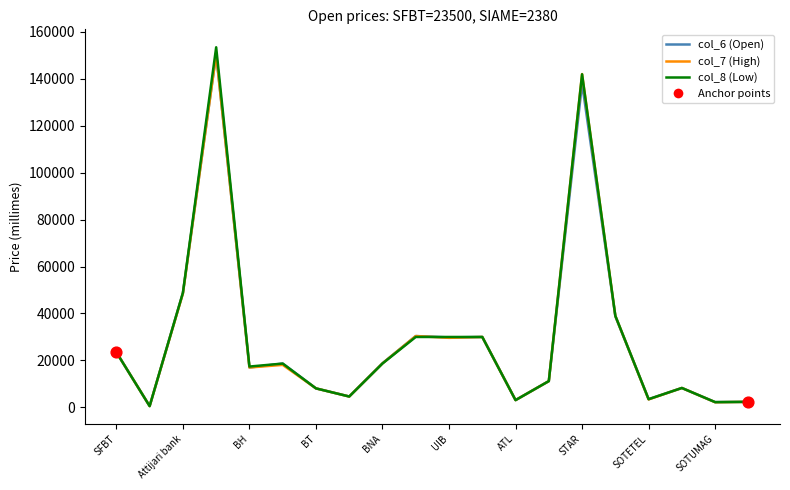

What is the maximum value shown in the chart?

153400